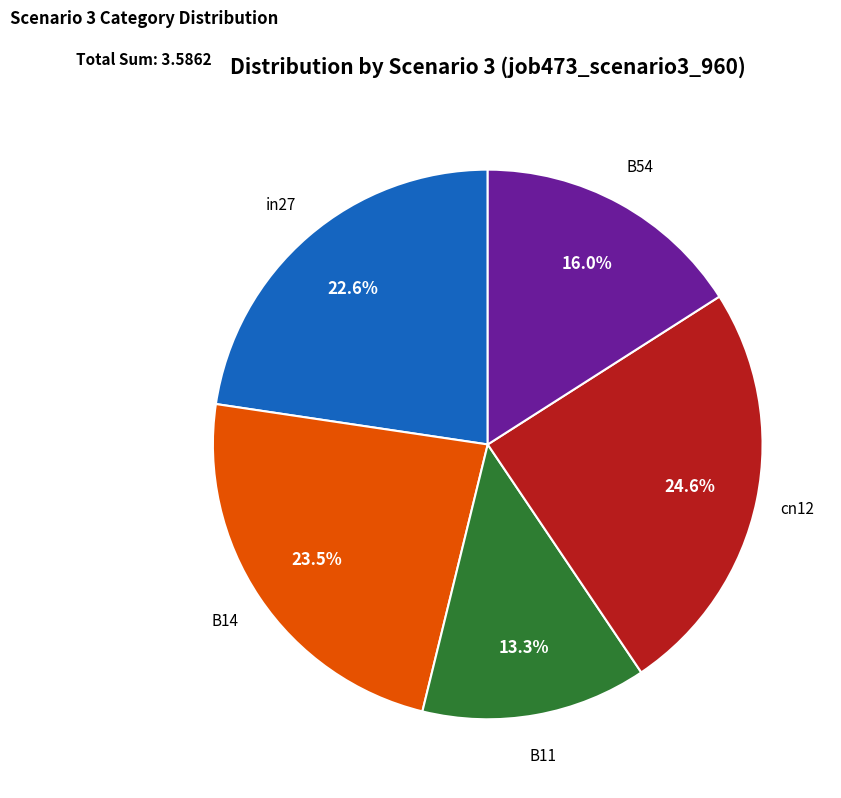

How many slices are in this pie chart?

5